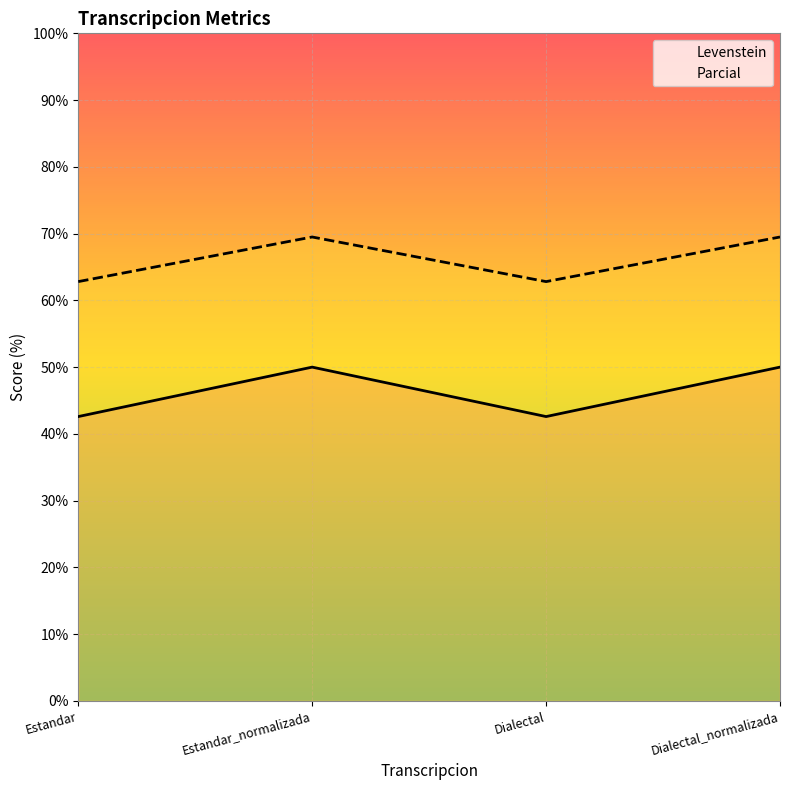

What is the sum of the Levenstein values at Estandar and Dialectal?

85.2